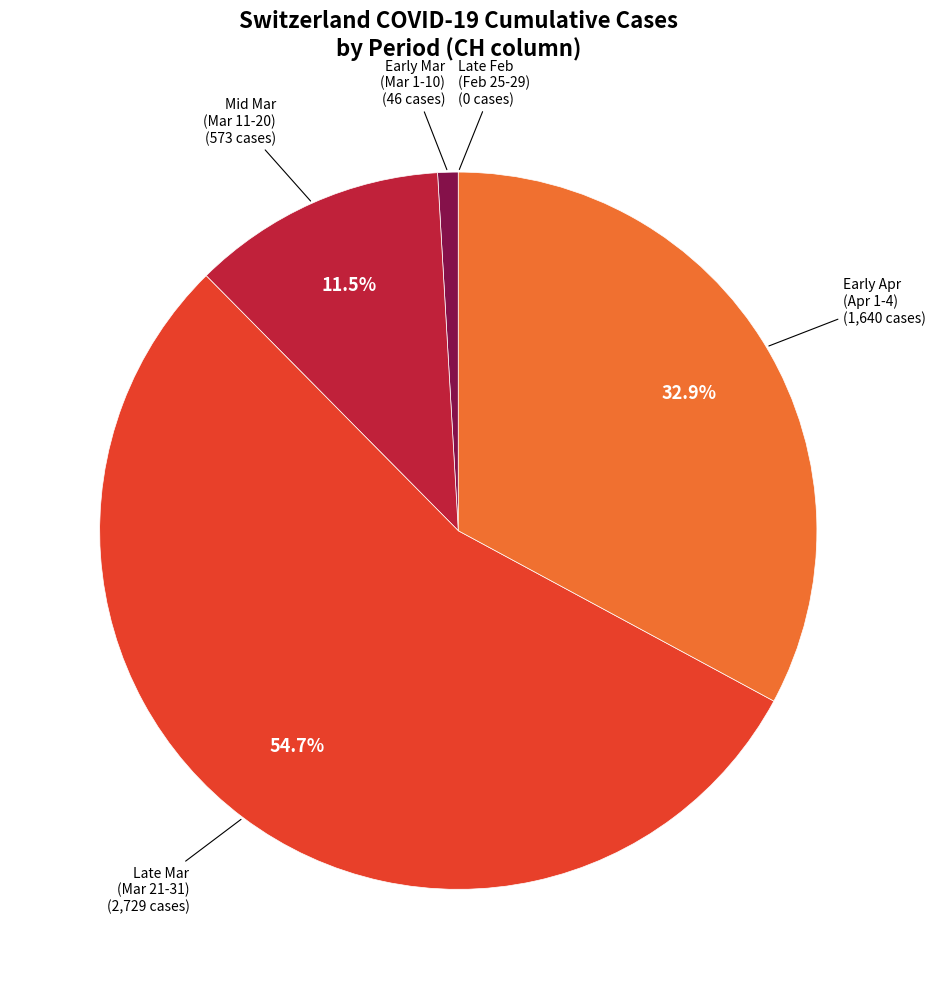

Is the sum of Early Mar (Mar 1-10) and Early Apr (Apr 1-4) greater than half?

No